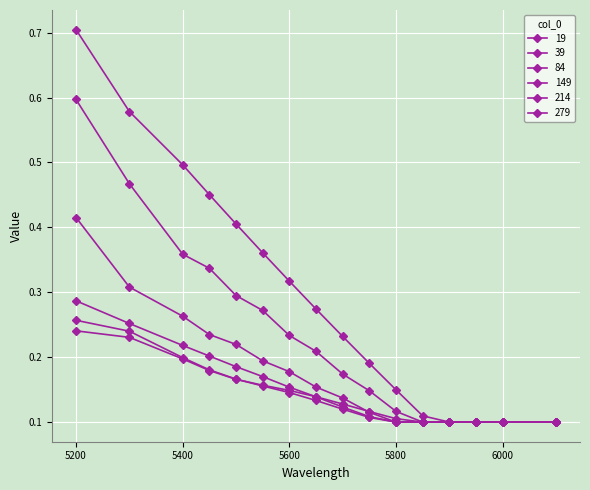

How many categories are shown in the chart?

16